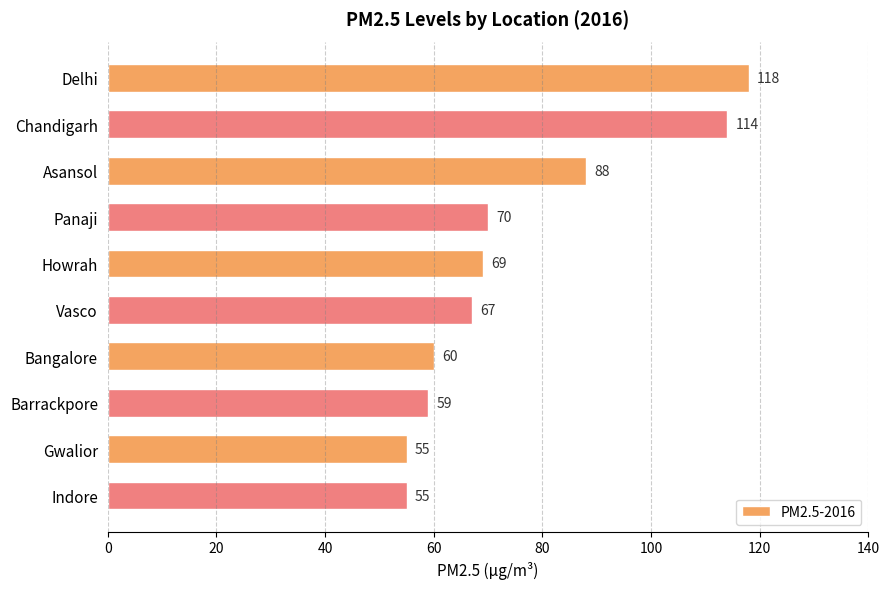

Between Barrackpore and Delhi, which is larger?

Delhi